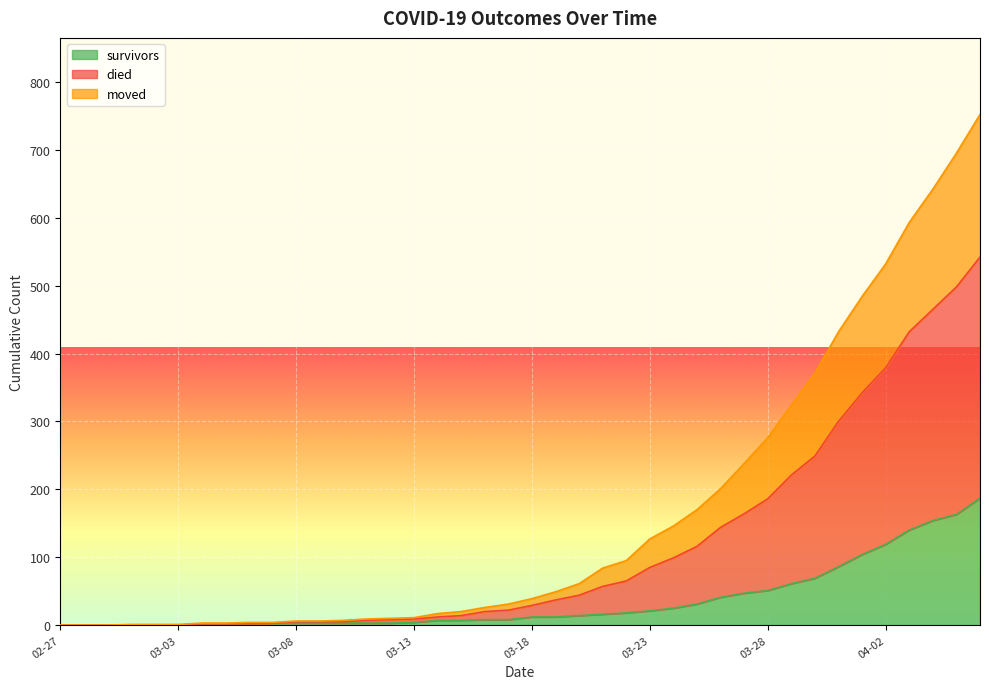

How many lines are shown in the chart?

3